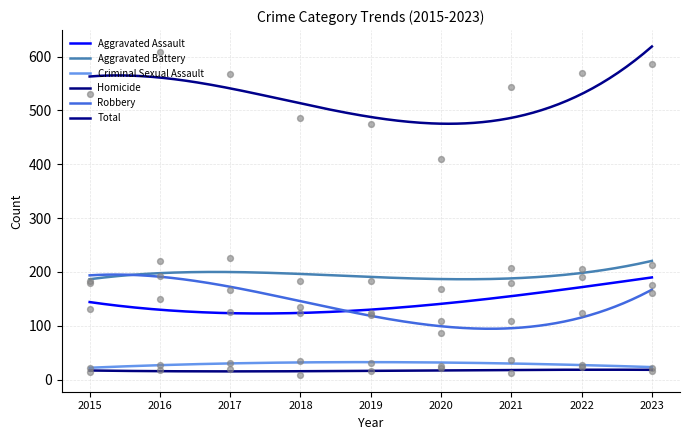

Which series has the widest spread of Y values?

Total